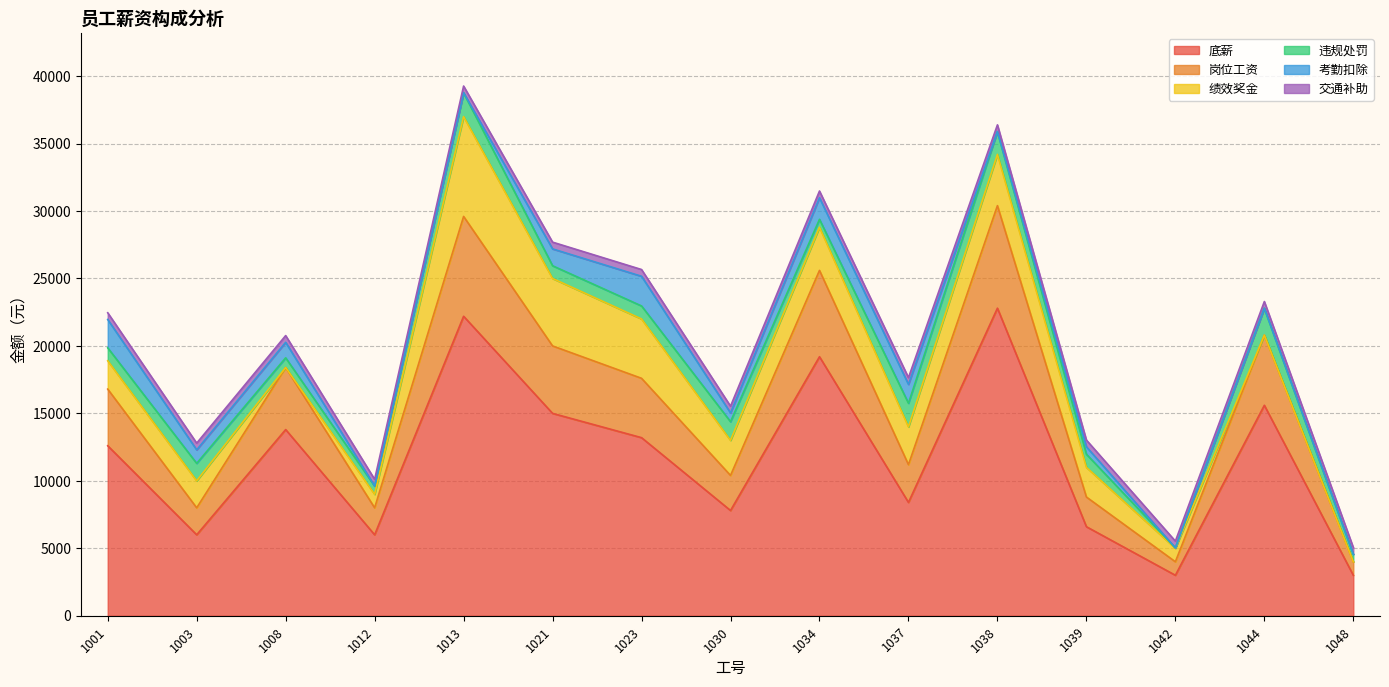

True or false: 岗位工资 and 考勤扣除 intersect in this chart.

False